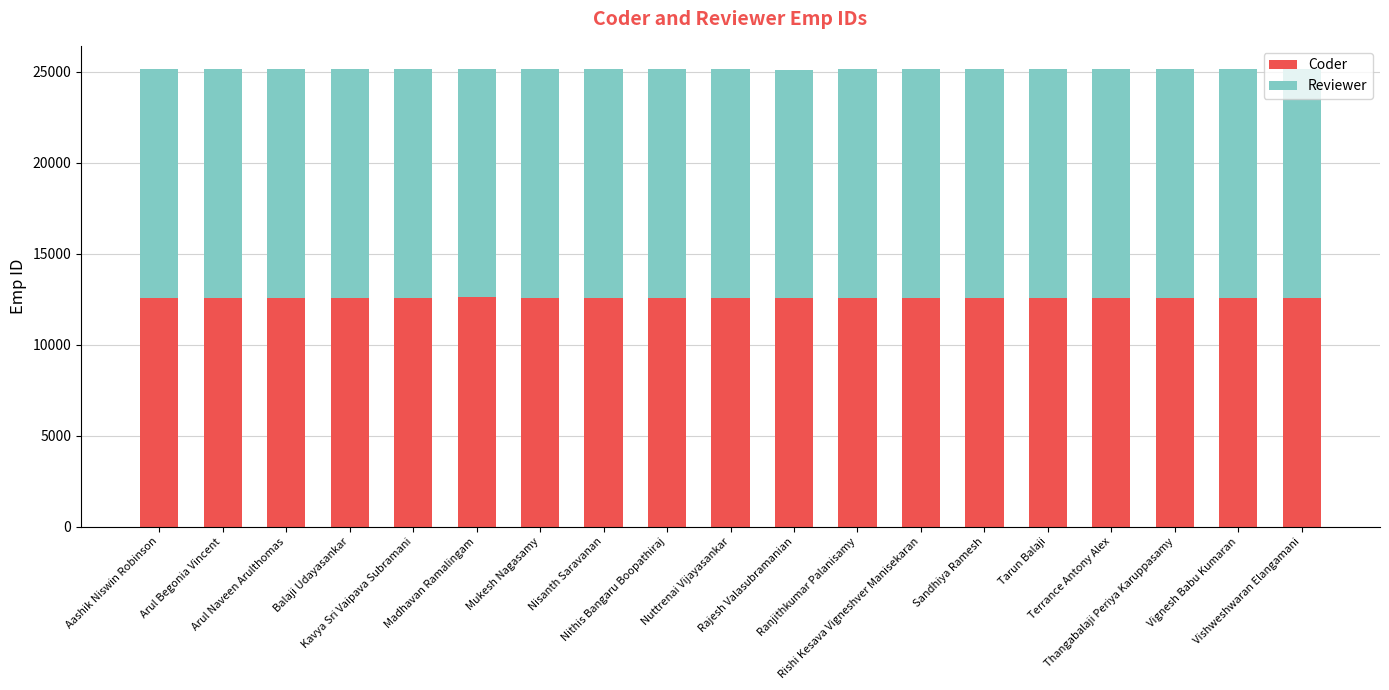

What is the average value of the Coder series?

12570